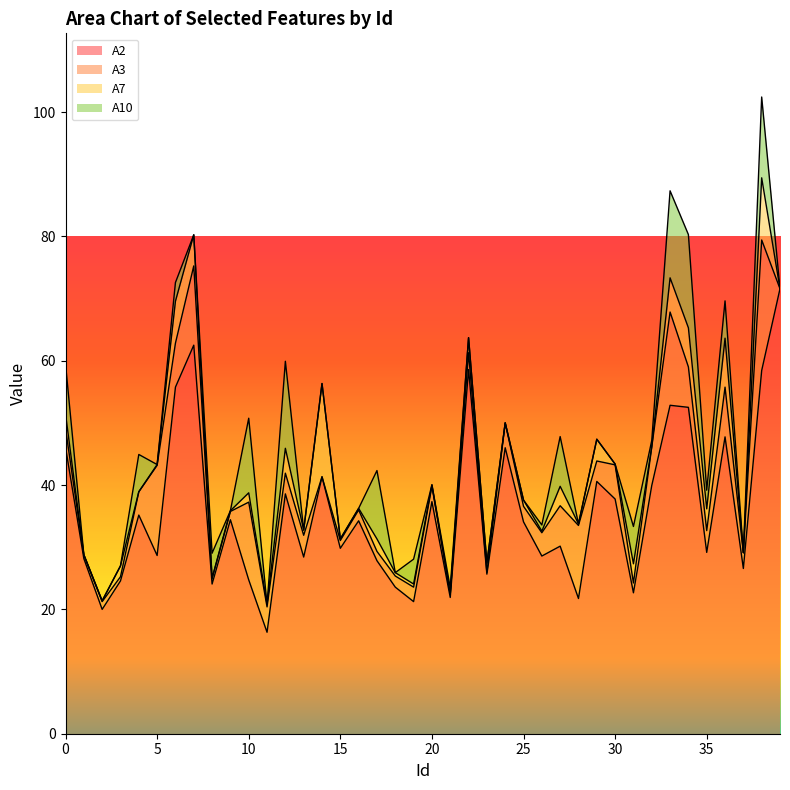

What are all the series names shown in the legend?

A2, A3, A7, A10